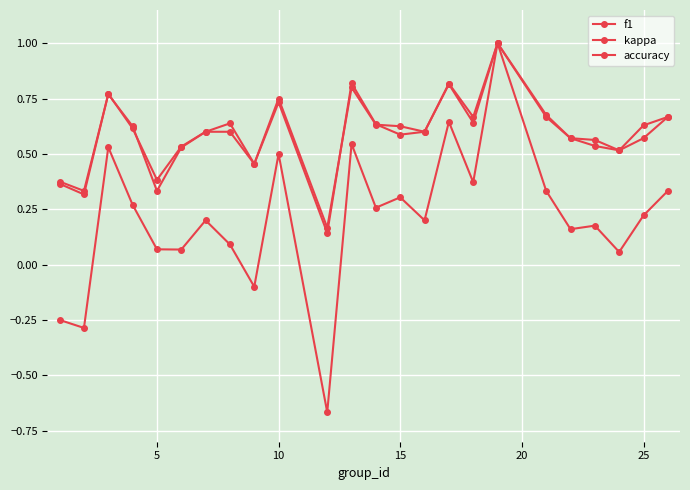

What is the sum of all kappa values?

5.0